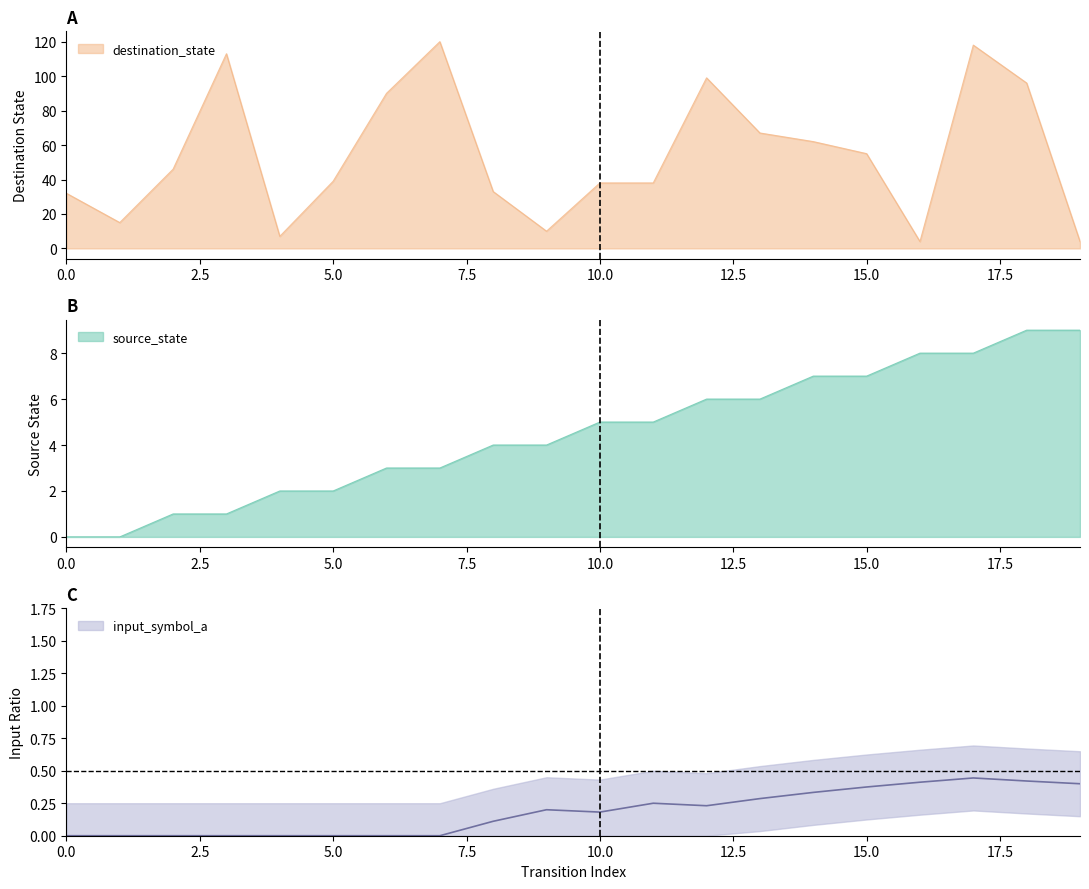

Which series changed the most between 2 and 10?

destination_state